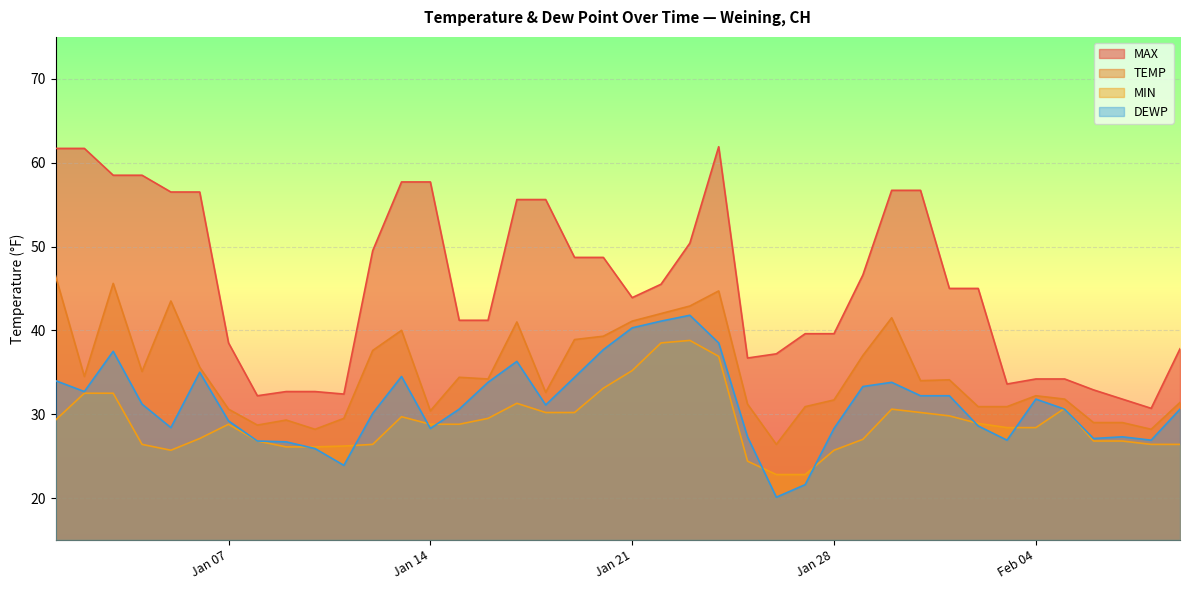

Is the value of MAX at 2025-02-07 greater than the value of TEMP at 2025-02-02?

Yes